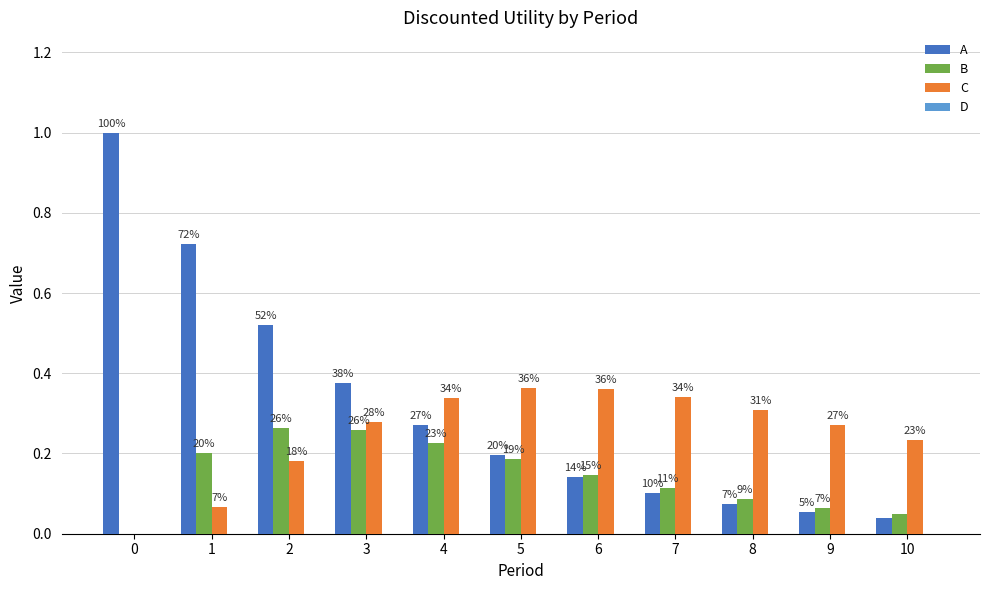

How many groups of bars are there?

11